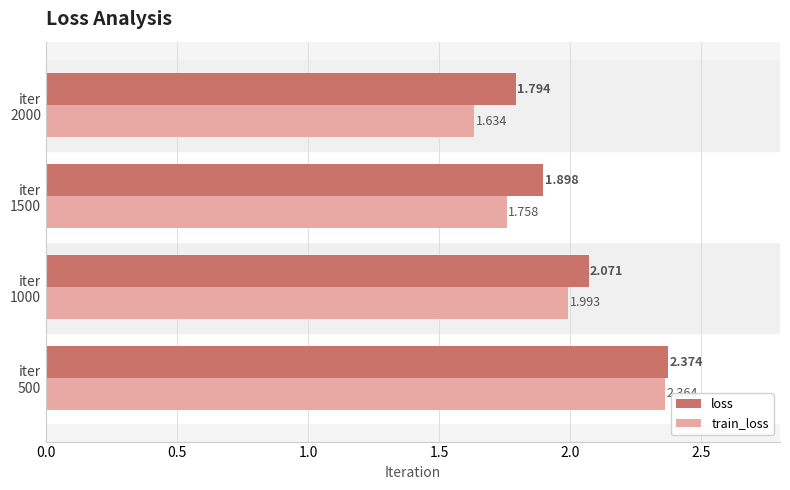

Which series has the largest total across all categories?

loss